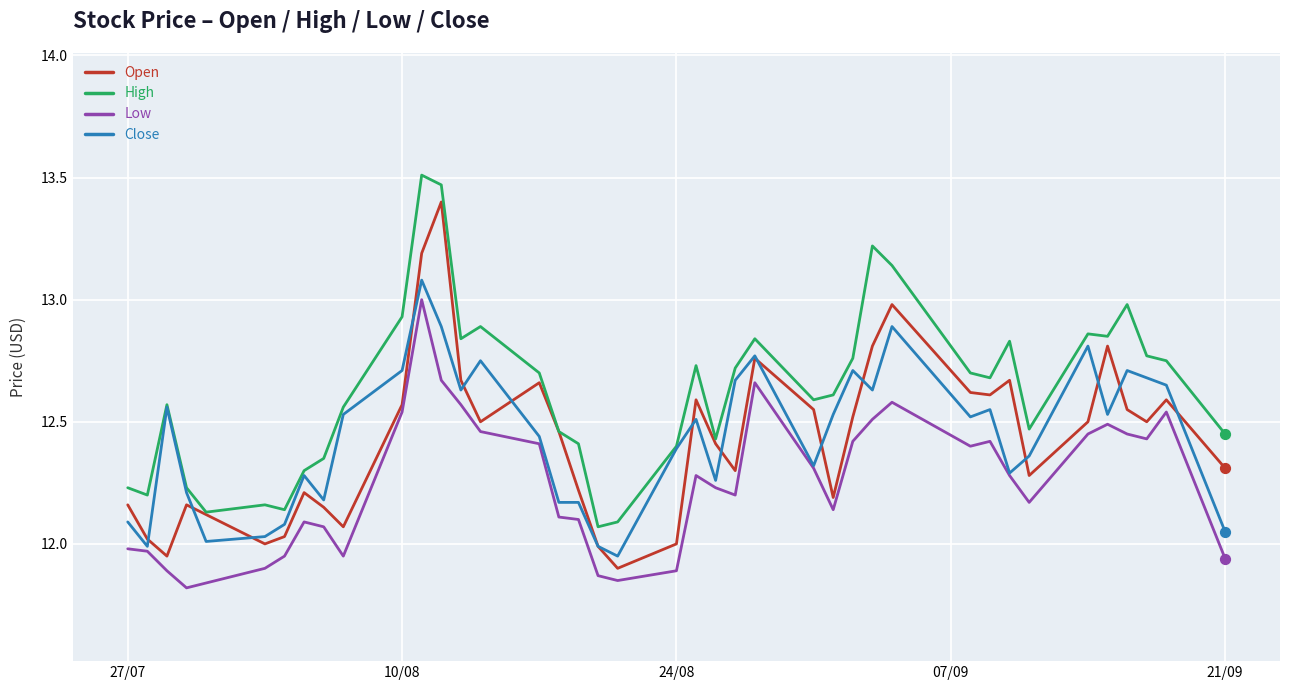

At how many categories does at least one series exceed 13?

4